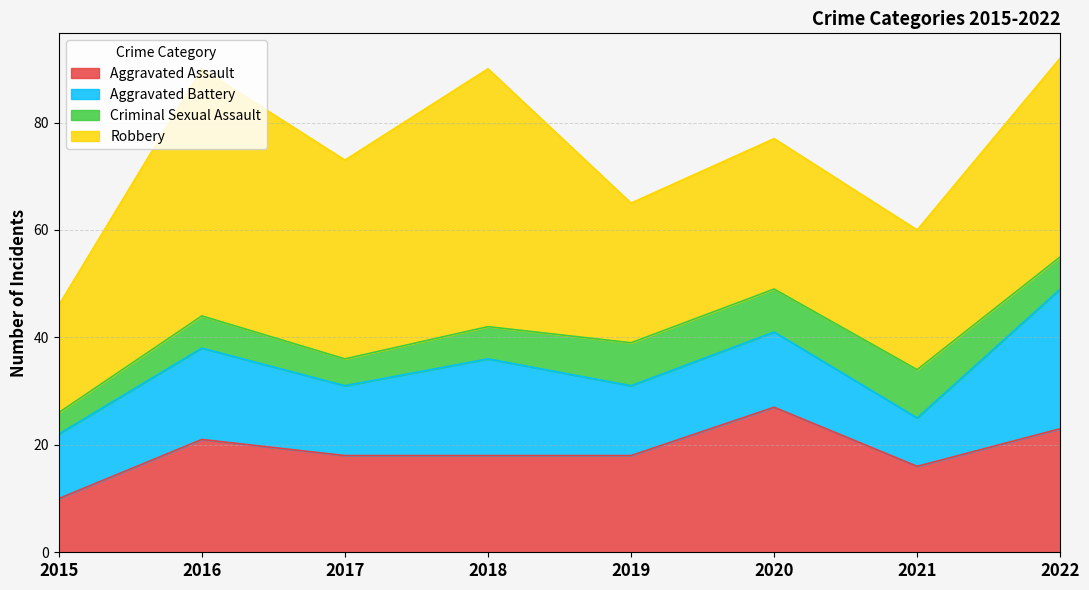

What is the sum of the Aggravated Assault values at 2018 and 2015?

28